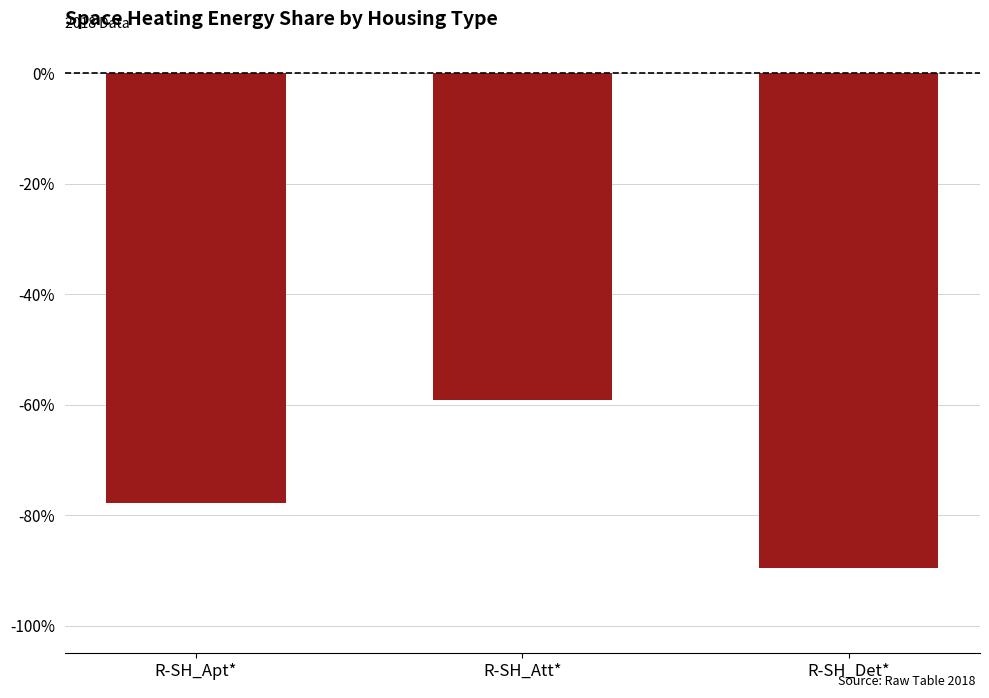

Are the bars grouped side by side (vs. stacked)?

No